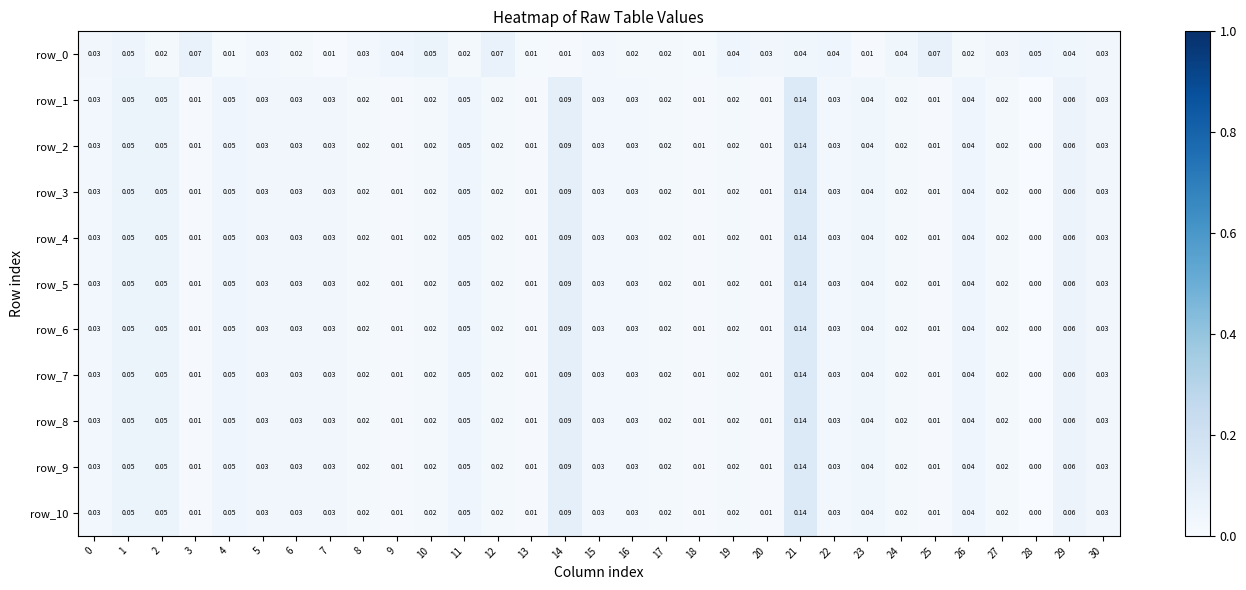

How many data points does each series have?

31